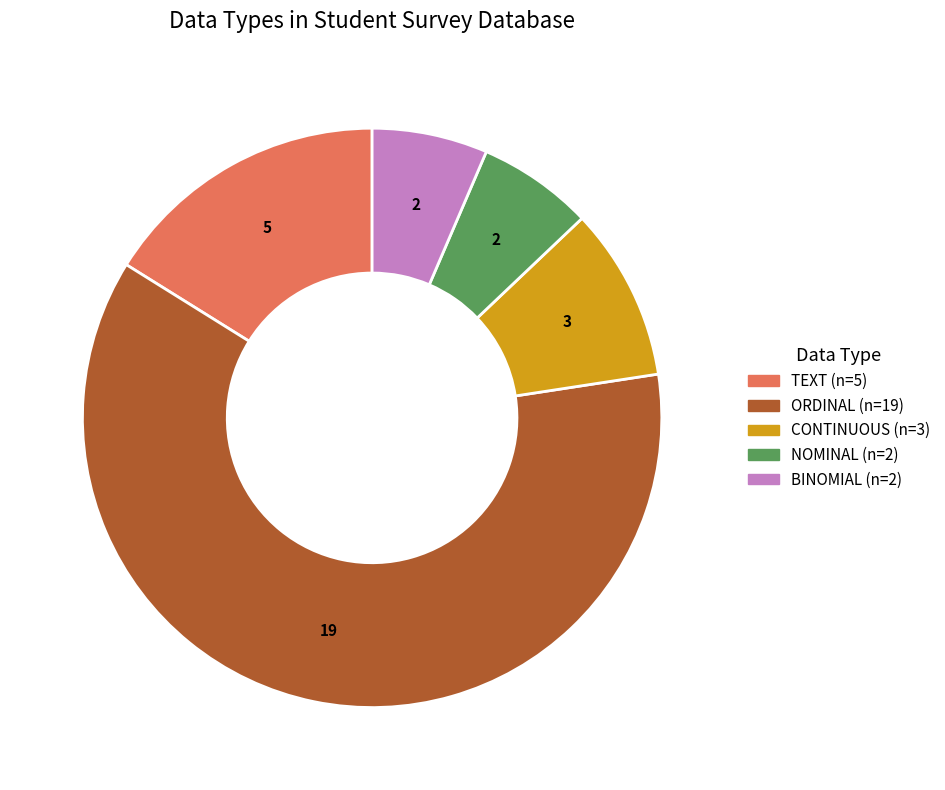

True or false: NOMINAL accounts for 6% of the total.

True